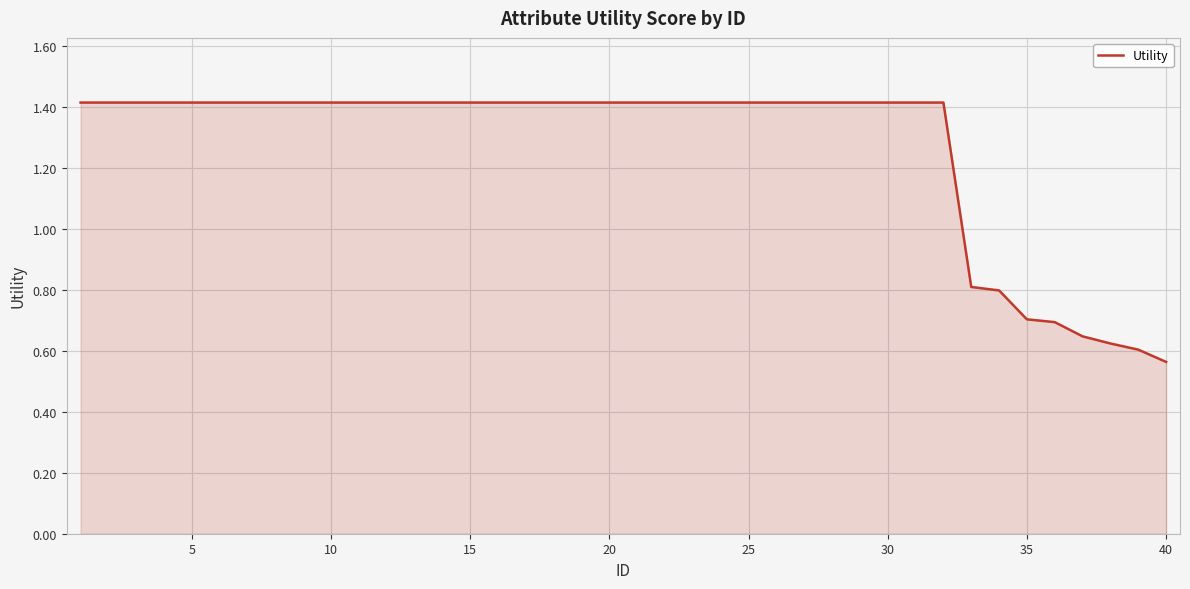

What is the greatest value displayed?

1.4